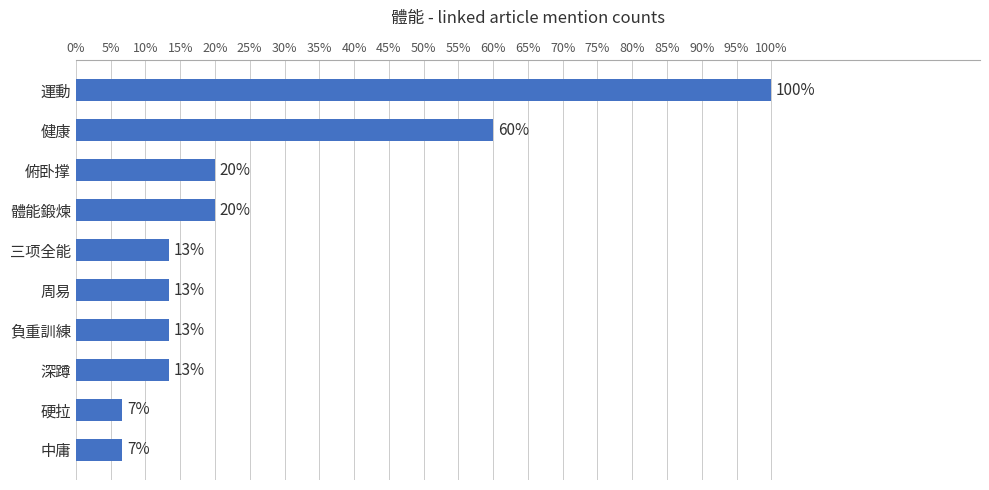

Does the chart contain any negative values?

No